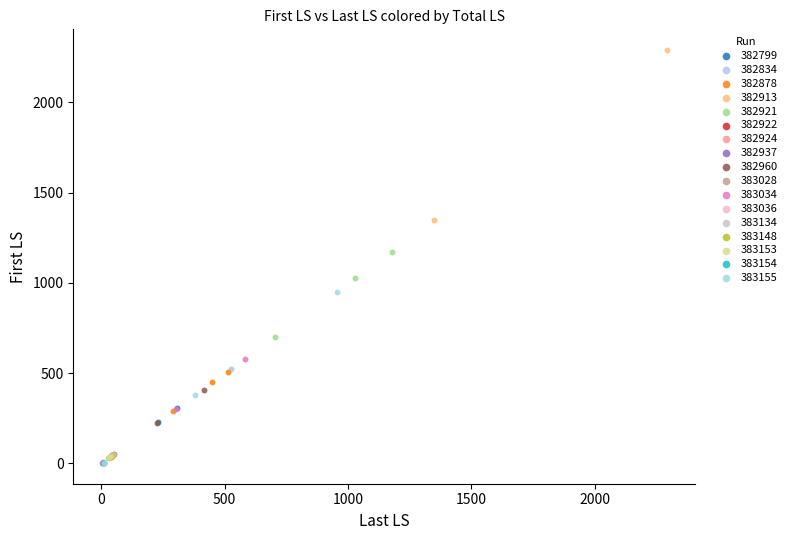

What are all the series names shown in the legend?

382799, 382834, 382878, 382913, 382921, 382922, 382924, 382937, 382960, 383028, 383034, 383036, 383134, 383148, 383153, 383154, 383155